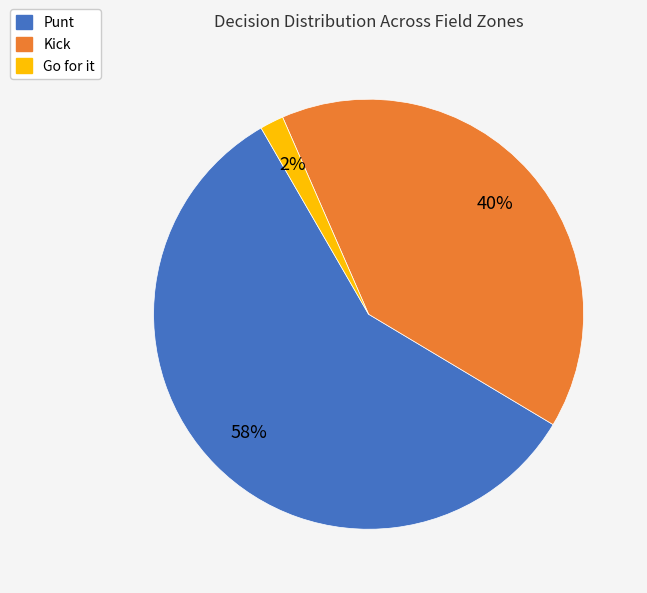

To the nearest percent, what is the average slice percentage?

33%